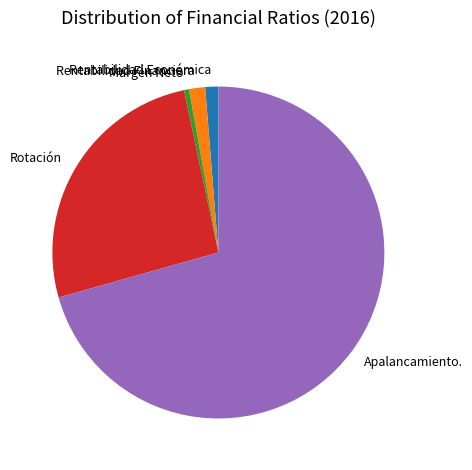

Combined, do Margen Neto and Rentabilidad Financiera account for over 50%?

No